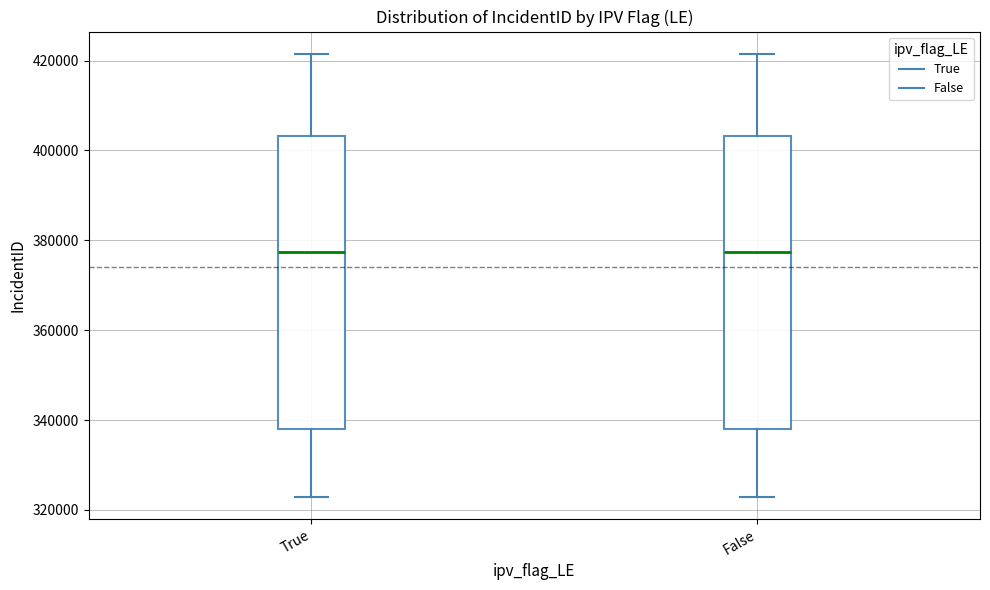

Reading left to right, transcribe this box plot: for each box, give where its median line is, the range the box spans, and where its two whiskers end, as read against the y-axis. The values are not printed on the chart, so give them approximately, as read against the axis.

True: median 378000, box 338000 to 404000, whiskers 322000 to 422000
False: median 378000, box 338000 to 404000, whiskers 322000 to 422000